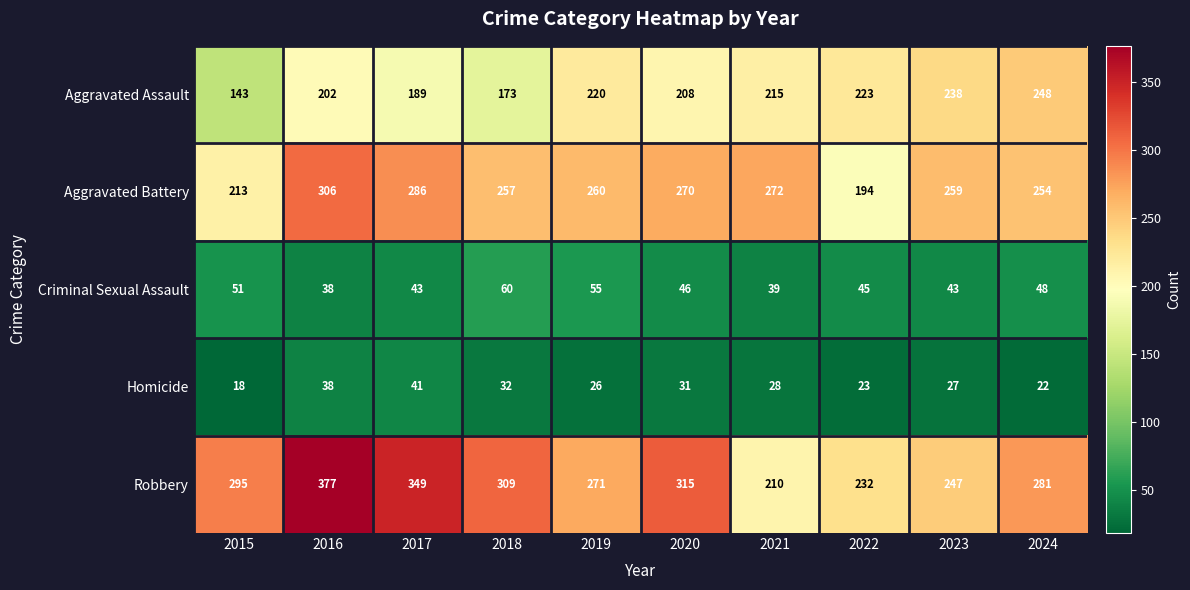

What is the sum of the Homicide values at 2017 and 2023?

68